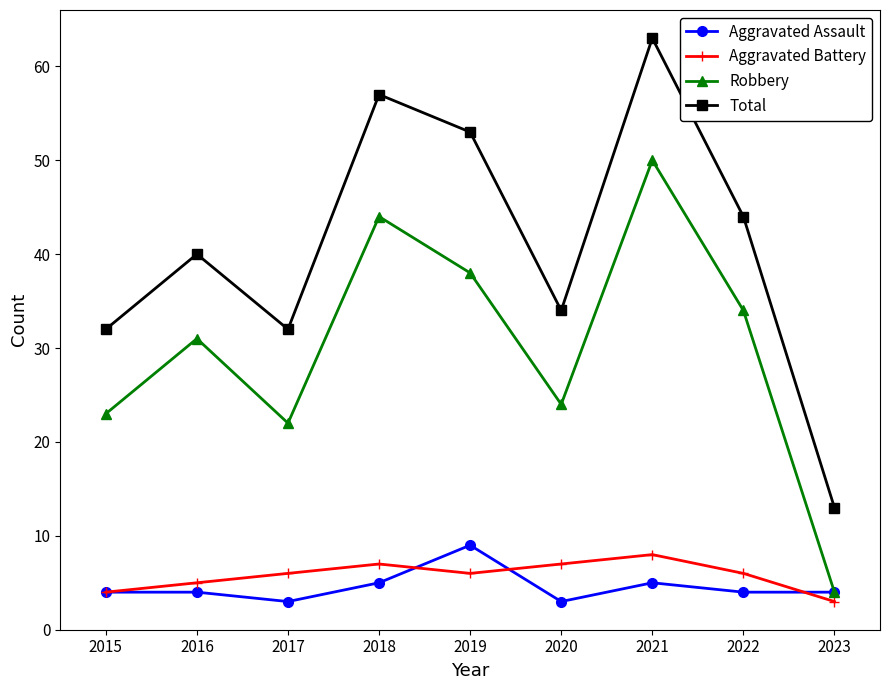

How many interior local valleys does the Robbery series have?

2